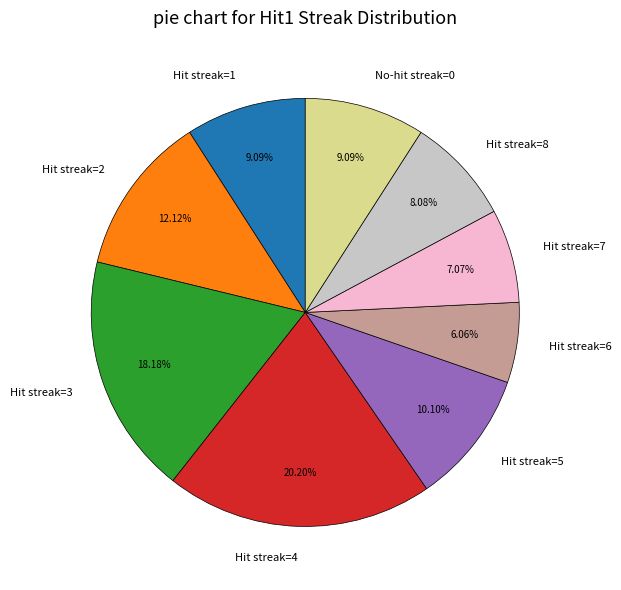

How many segments does this pie chart have?

9